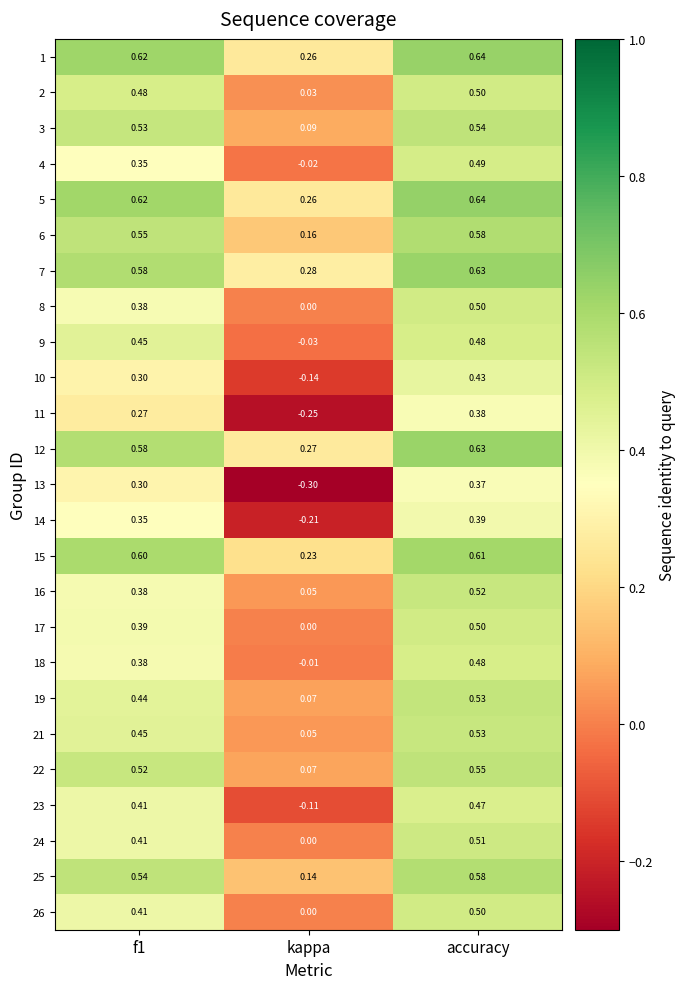

Count the number of categories in the chart.

3